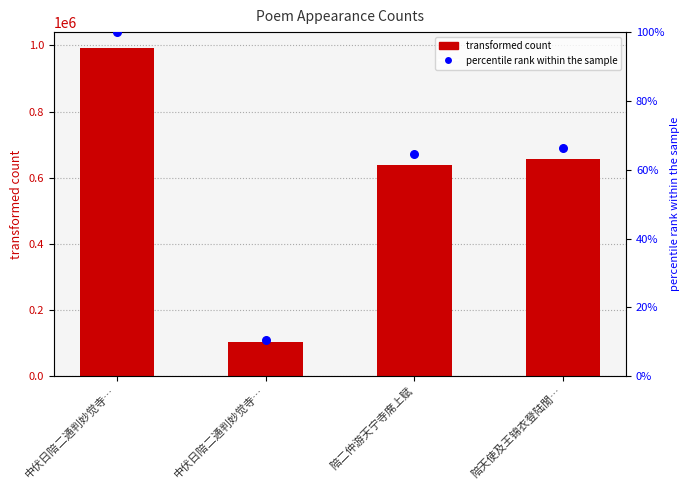

Which series reaches the minimum Y coordinate?

percentile rank within the sample